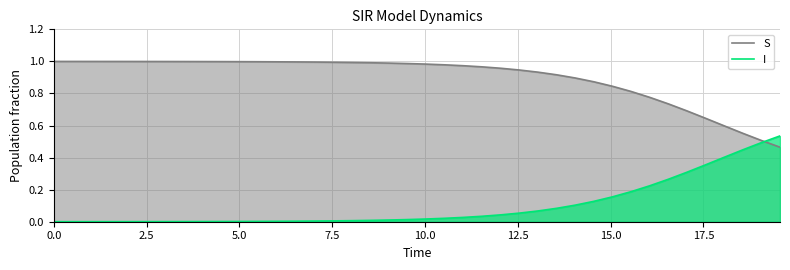

Reading left to right, extract all data points from this chart.

S: 1.0	1.0	1.0	1.0	1.0	1.0	1.0	1.0	1.0	1.0	1.0	1.0	1.0	1.0	1.0	1.0	1.0	1.0	1.0	1.0	1.0	1.0	1.0	1.0	1.0	0.9	0.9	0.9	0.9	0.9	0.8	0.8	0.8	0.7	0.7	0.6	0.6	0.6	0.5	0.5
I: 0.0	0.0	0.0	0.0	0.0	0.0	0.0	0.0	0.0	0.0	0.0	0.0	0.0	0.0	0.0	0.0	0.0	0.0	0.0	0.0	0.0	0.0	0.0	0.0	0.0	0.1	0.1	0.1	0.1	0.1	0.2	0.2	0.2	0.3	0.3	0.4	0.4	0.4	0.5	0.5